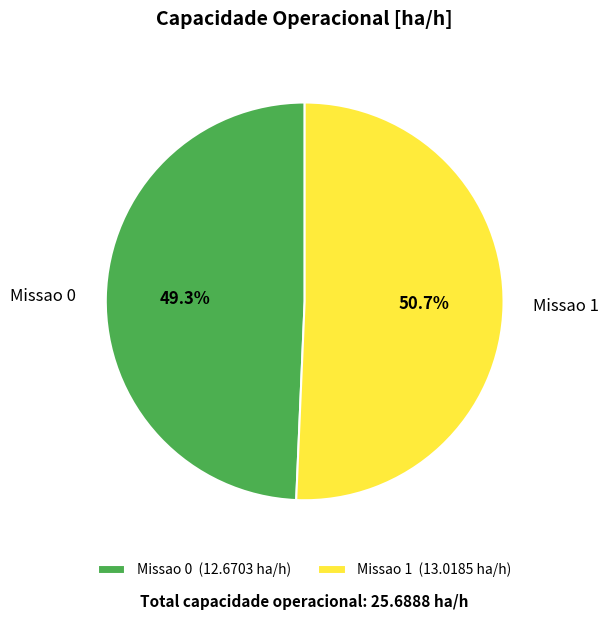

Which category has the biggest portion of the pie?

Missao 1